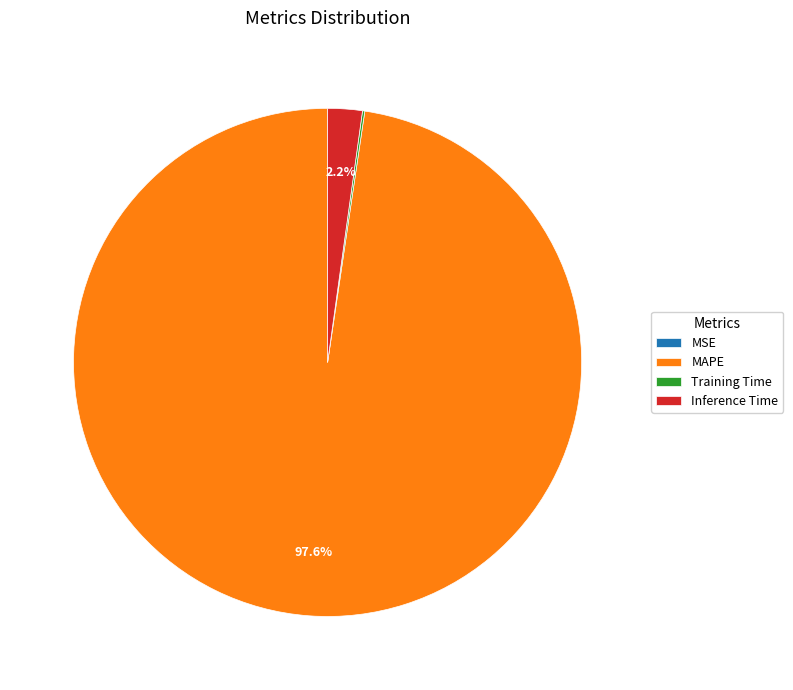

How much of the chart is everything except Inference Time?

97.8%